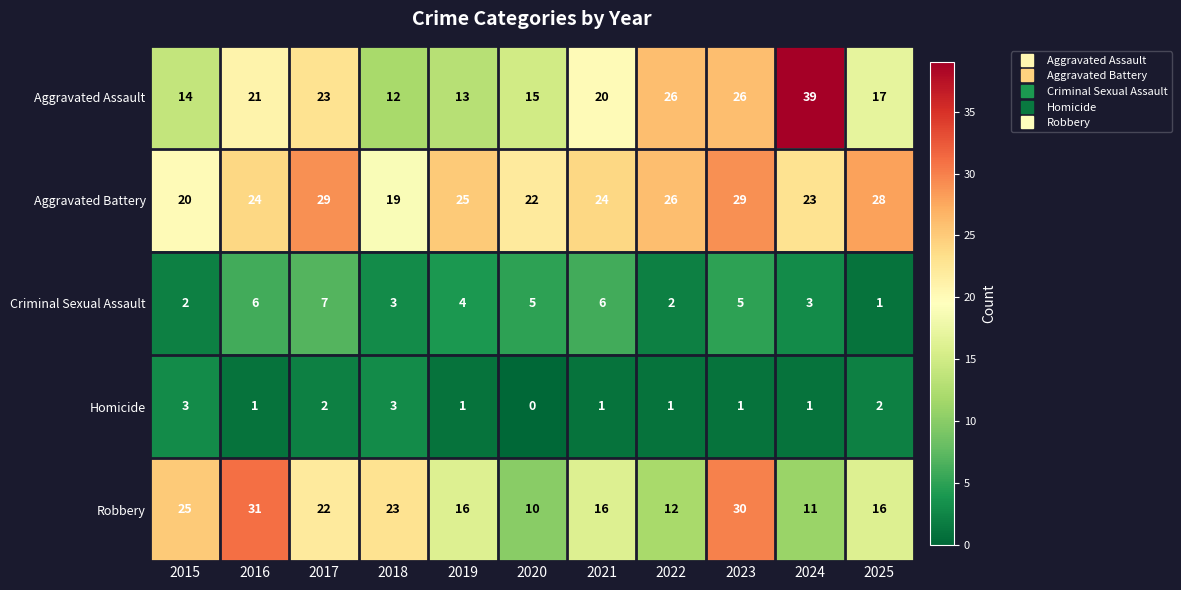

True or false: Homicide has a value of 3 at 2017.

False